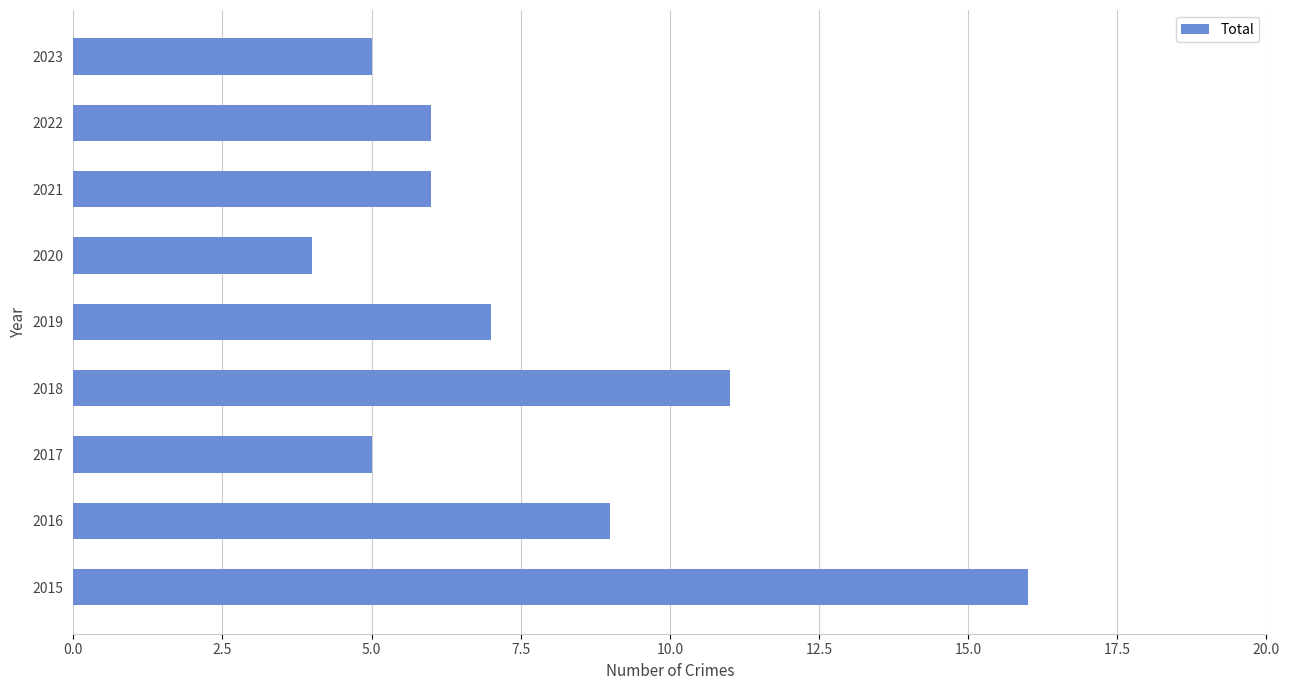

Which has a higher value, 2017 or 2022?

2022